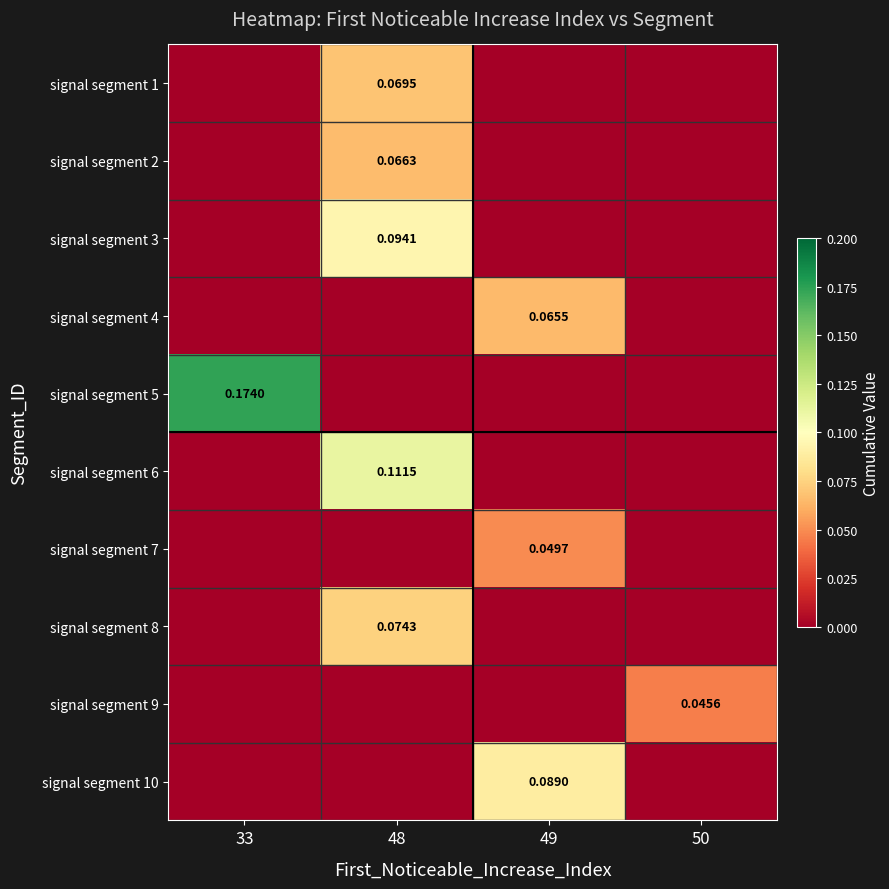

How many series are shown in this chart?

10